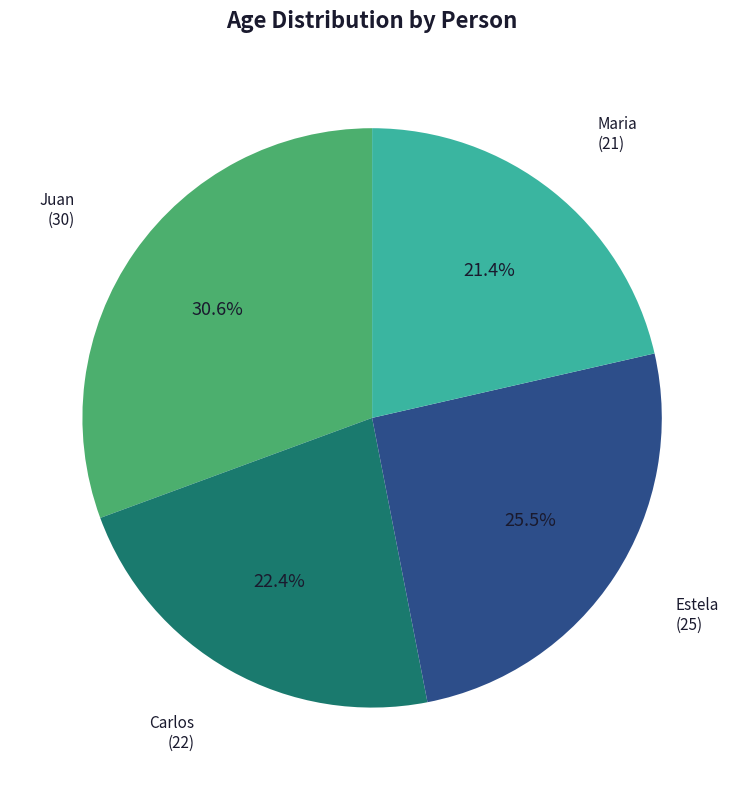

Does any single category account for the majority?

No